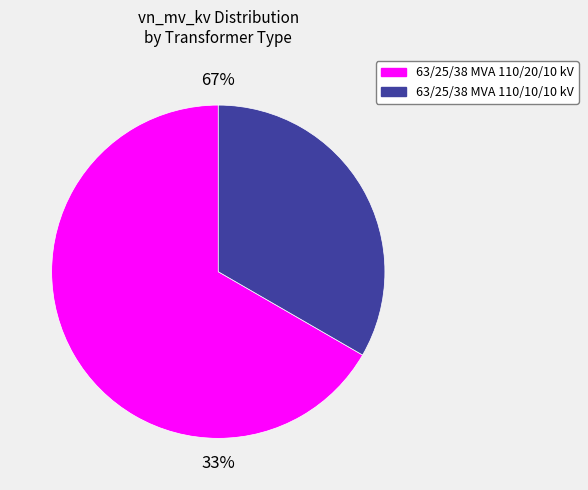

Which slice is the largest?

63/25/38 MVA 110/20/10 kV